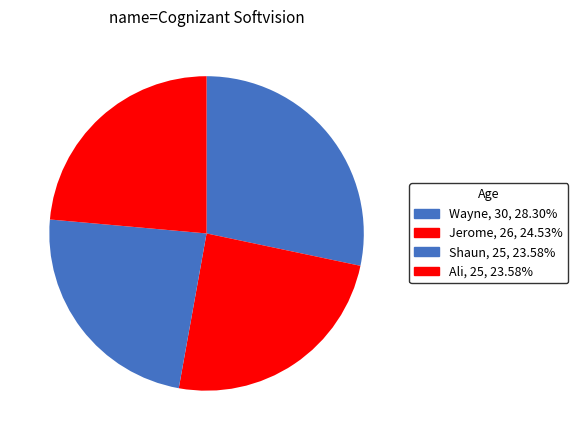

What is the ratio of the value at Ali to the value at Wayne?

0.8